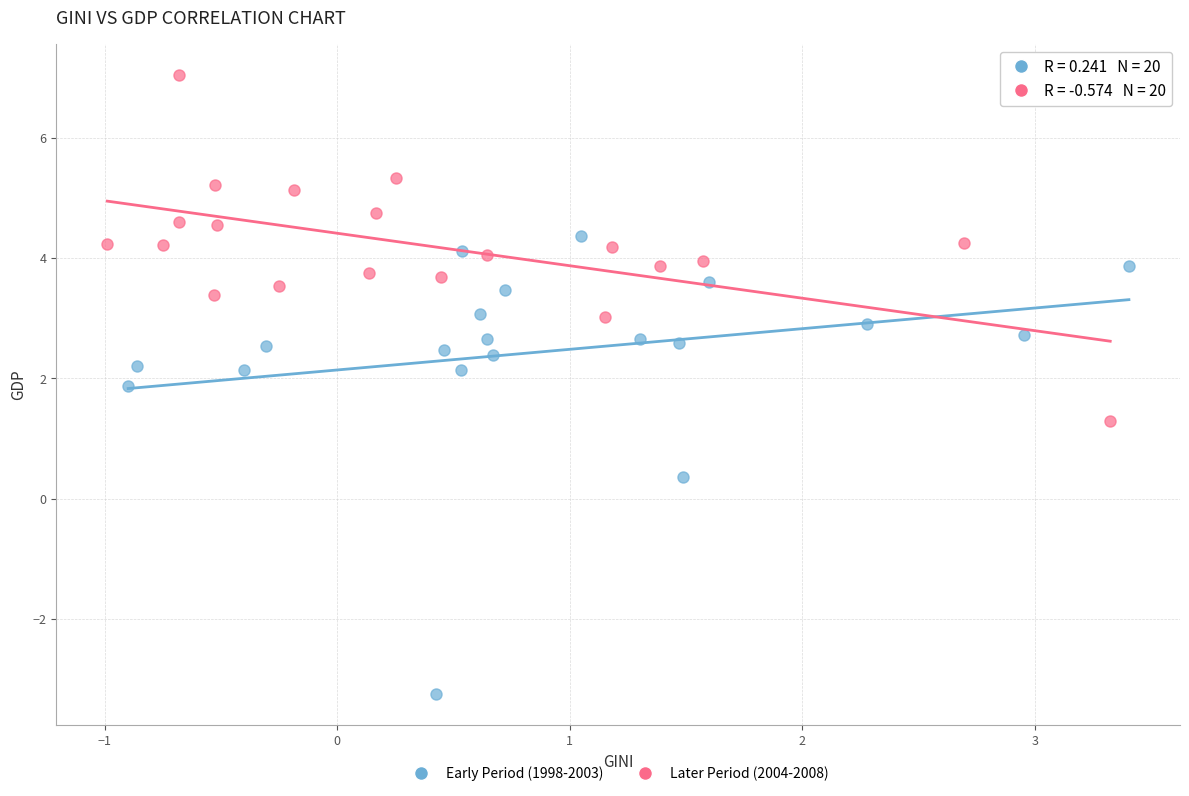

Which series reaches the maximum Y coordinate?

Later Period (2004-2008)